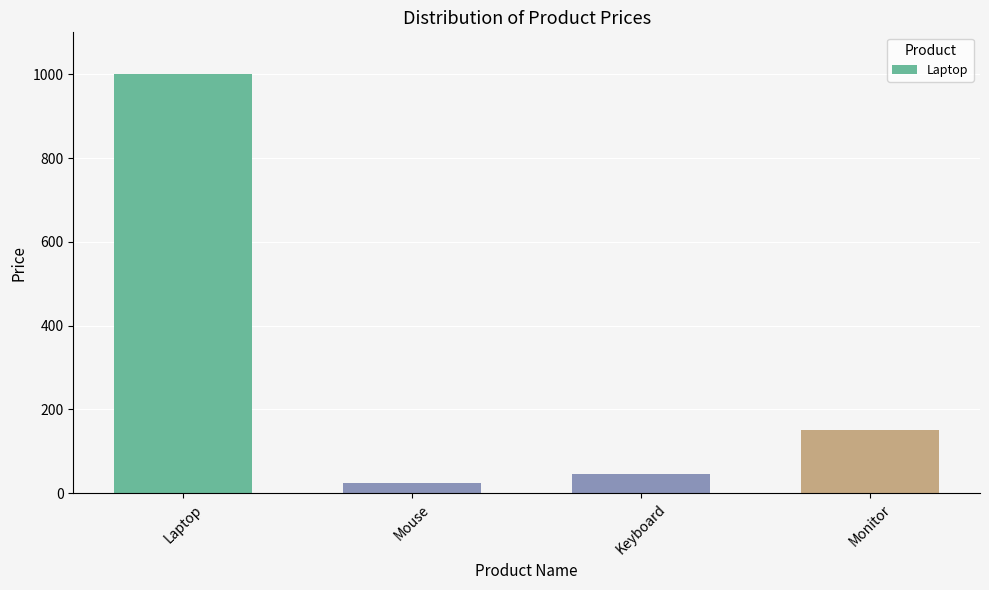

What value does the data have at Keyboard?

45